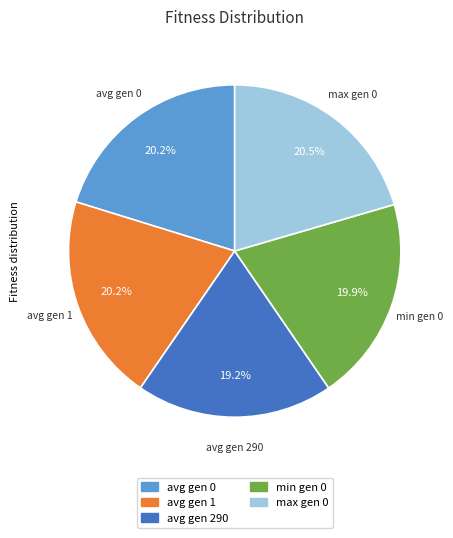

How many slices are in this pie chart?

5